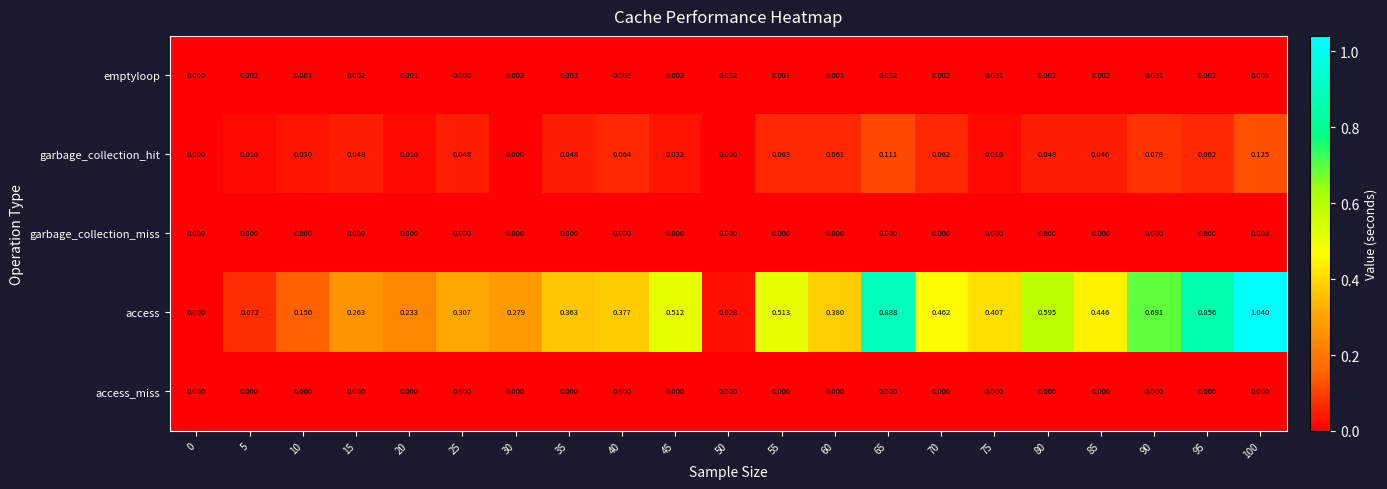

Which category has the highest value across all series?

100